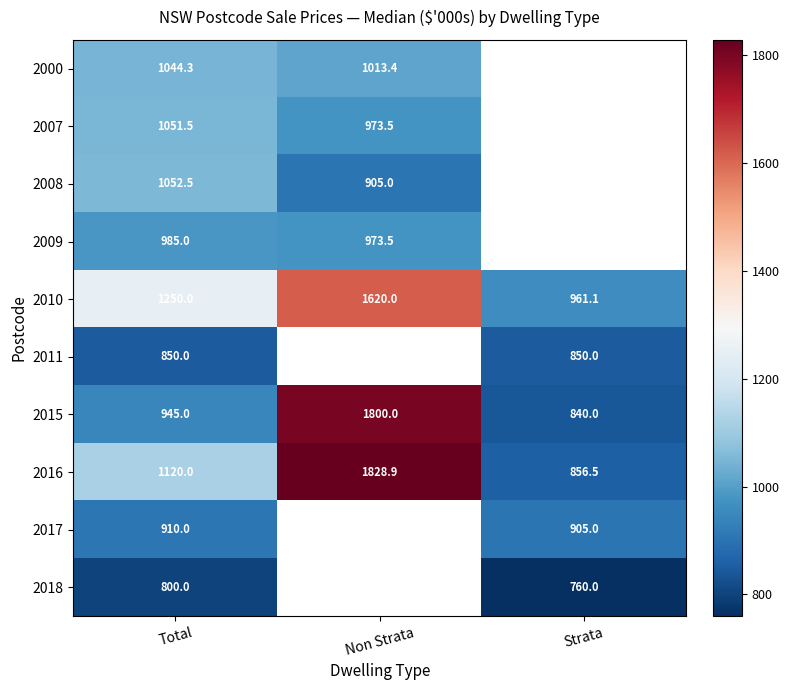

Is the value of 2009 at Total greater than the value of 2011 at Total?

Yes